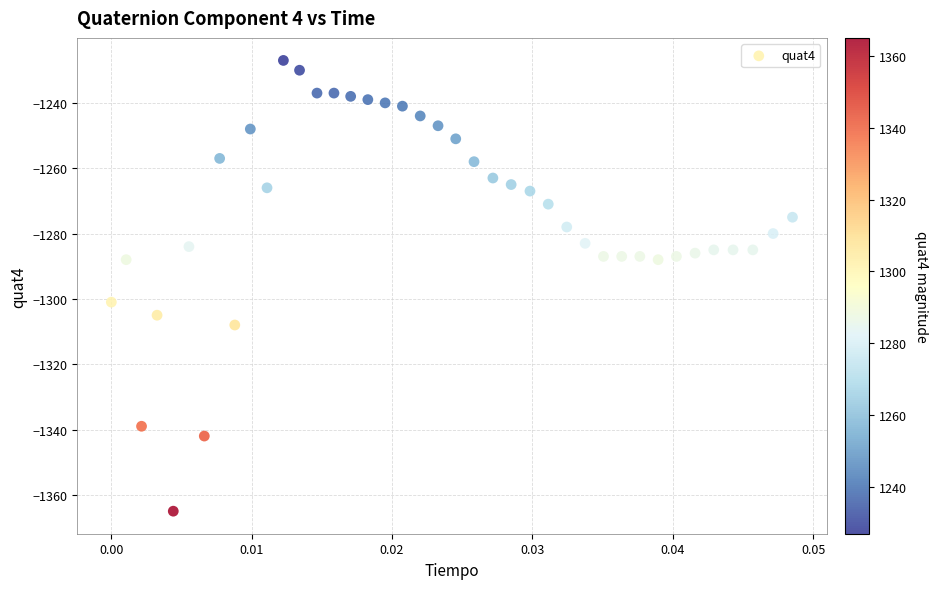

What is the range of Y values (max minus min)?

138